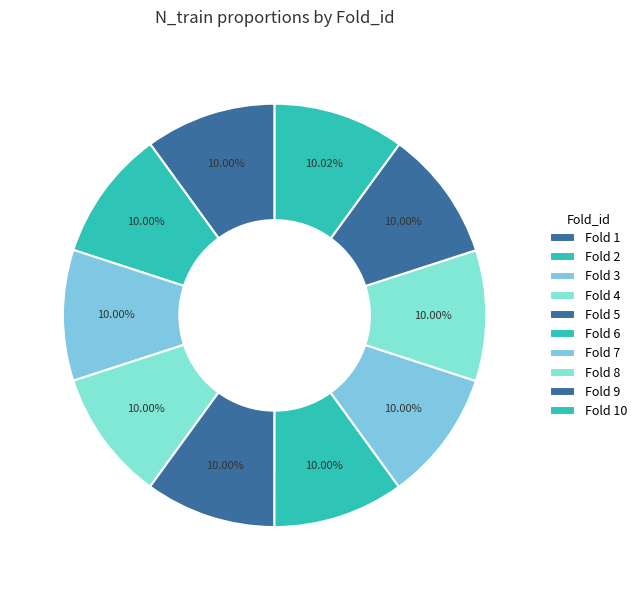

Is there a majority slice in this chart?

No